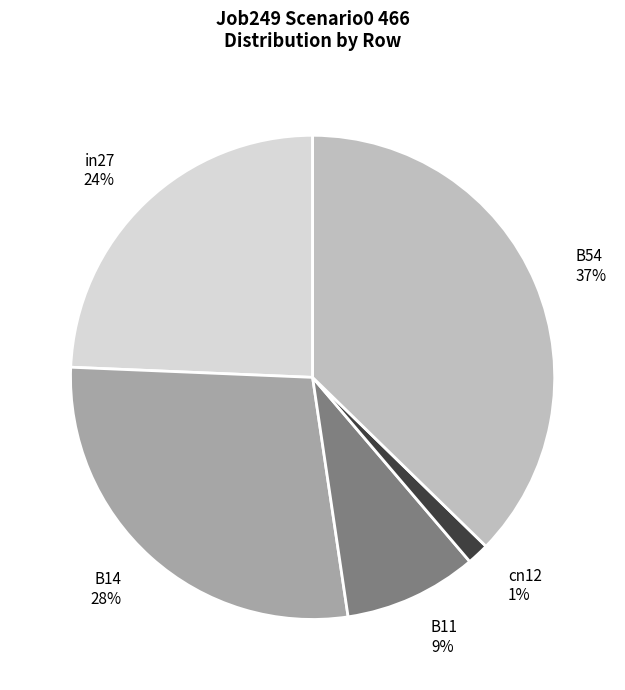

To the nearest percent, what percentage of the pie is in27?

24%